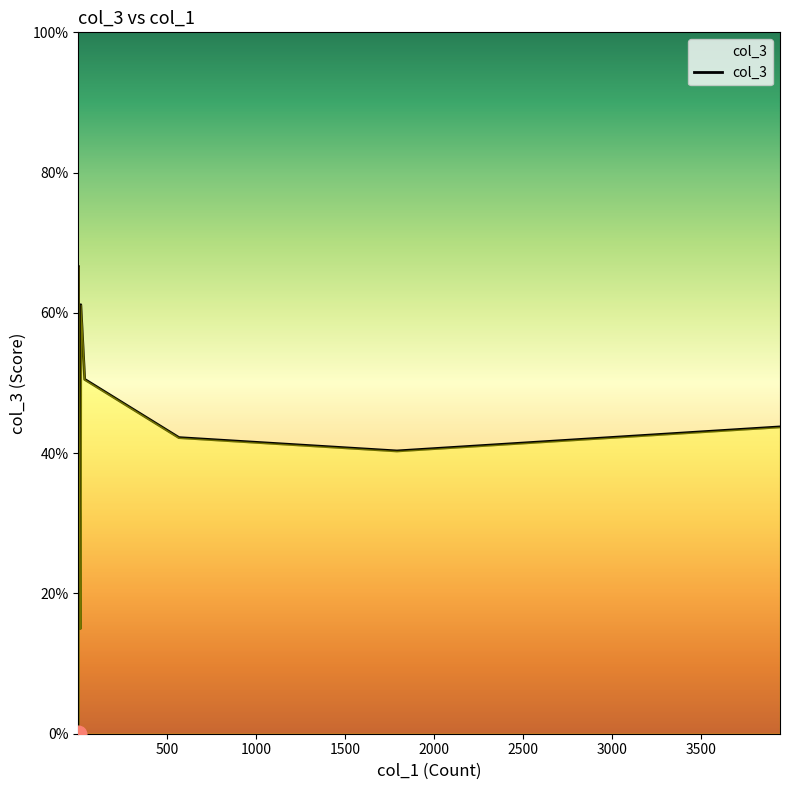

Rank the categories by value from highest to lowest.

2, 15, 37, 4, 3945, 567, 1792, 13, 1, 1, 1, 1, 1, 1, 1, 1, 1, 1, 1, 1, 1, 1, 1, 1, 1